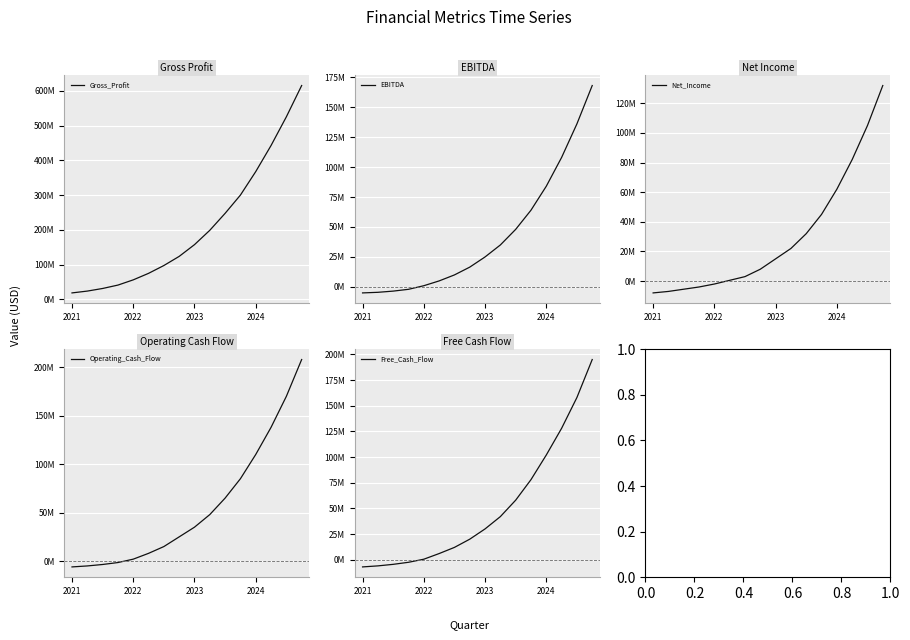

True or false: Free_Cash_Flow has more than 0 points higher than both neighbors.

False